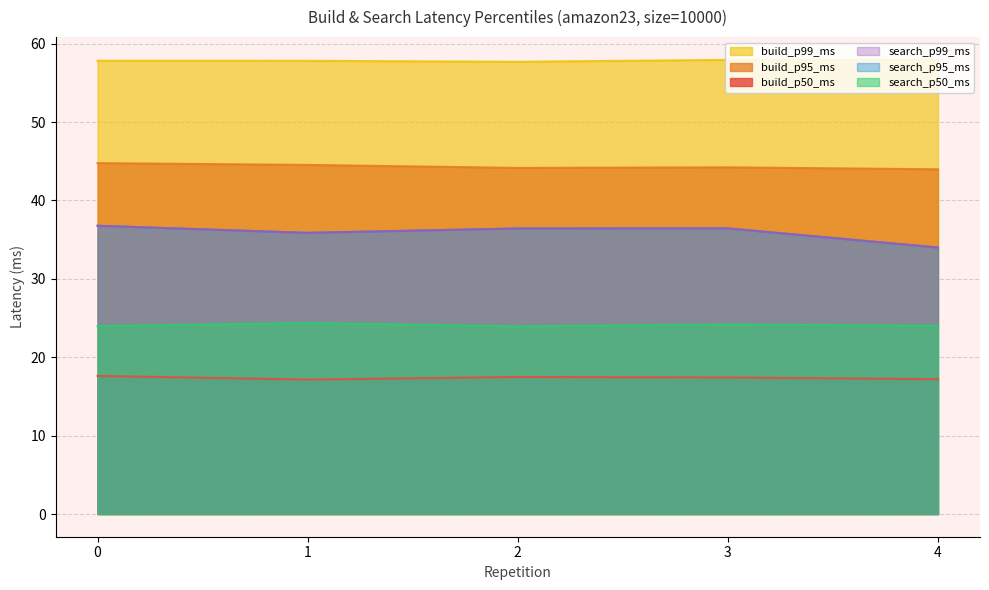

What is the sum of the search_p95_ms values at 1 and 4?

69.9